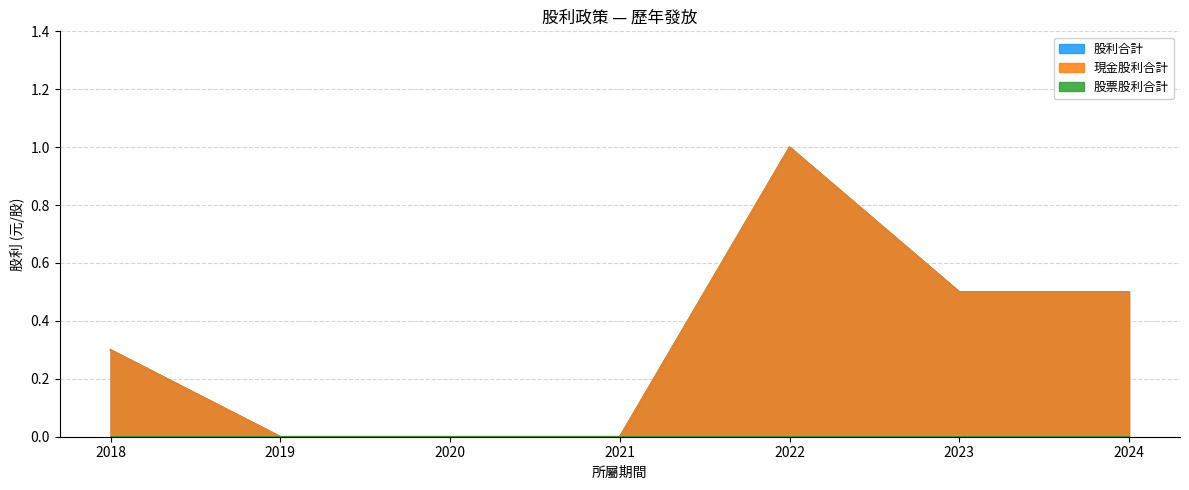

True or false: 股利合計 and 現金股利合計 cross at least once.

False